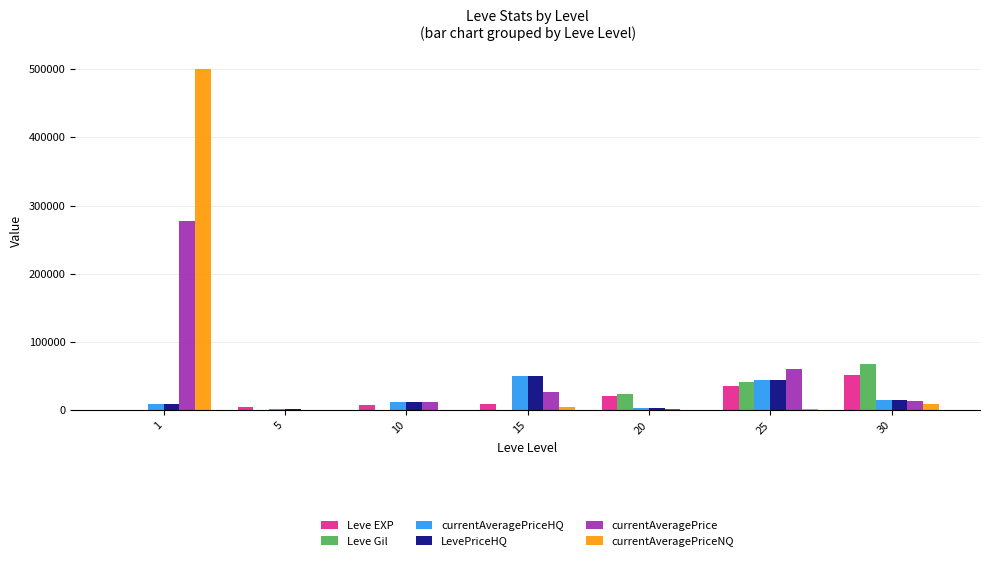

Which series has the widest spread of values?

currentAveragePriceNQ